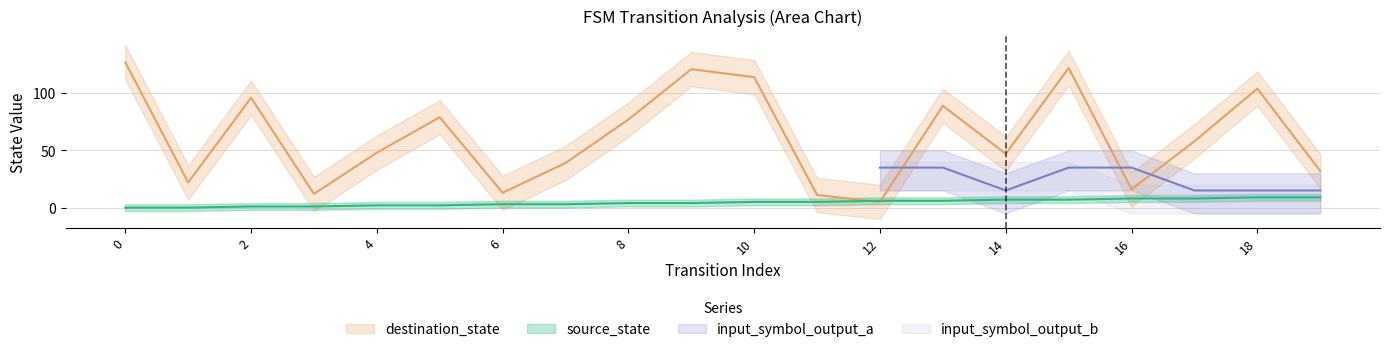

How many data points in source_state are less than 5?

10